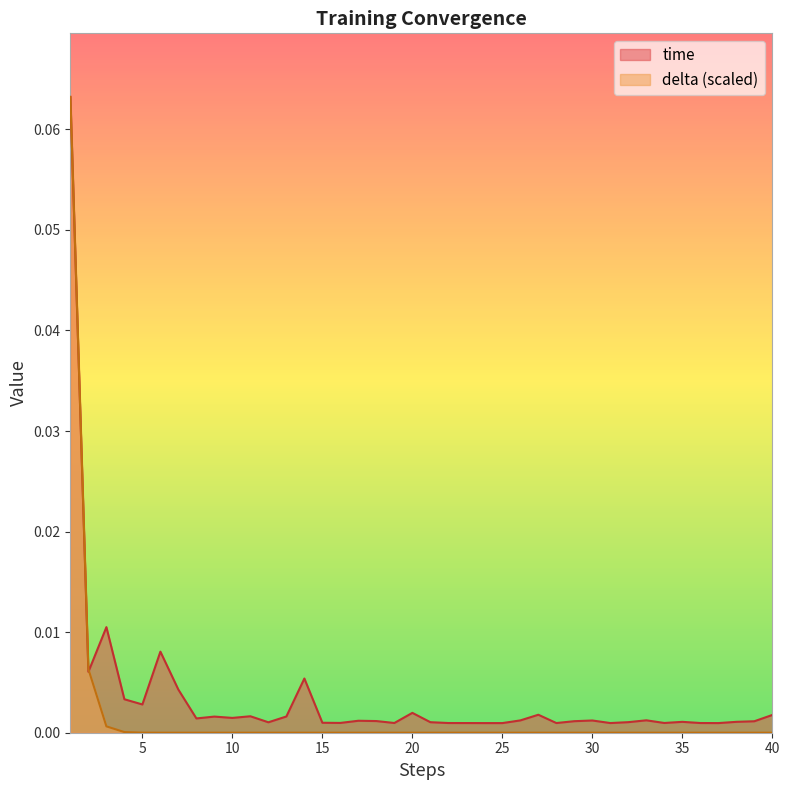

True or false: time has more than 1 points higher than both neighbors.

True